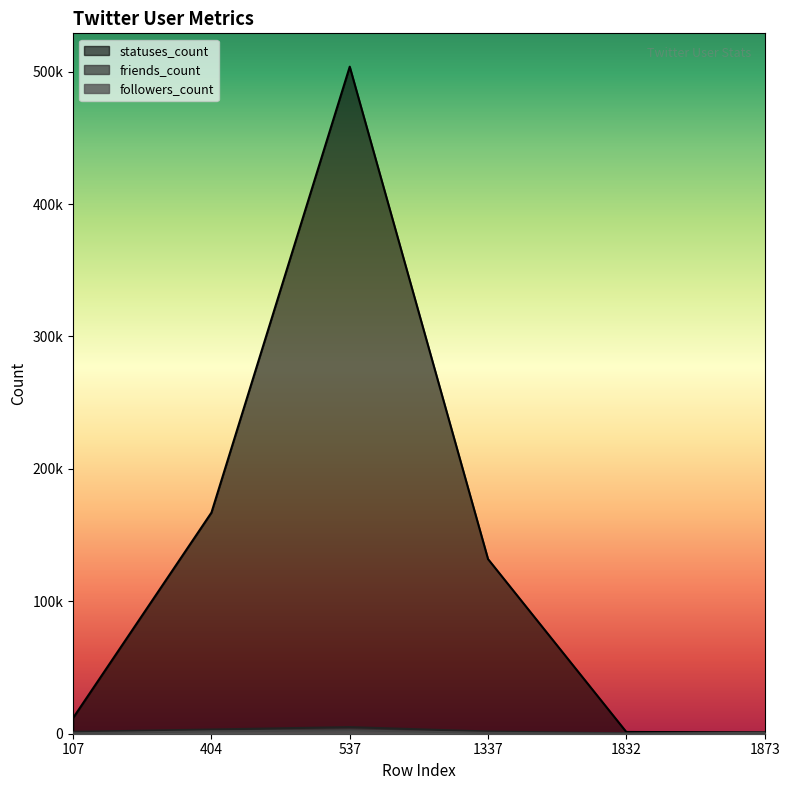

List the labels in order of friends_count value, largest first.

537, 404, 1337, 107, 1873, 1832